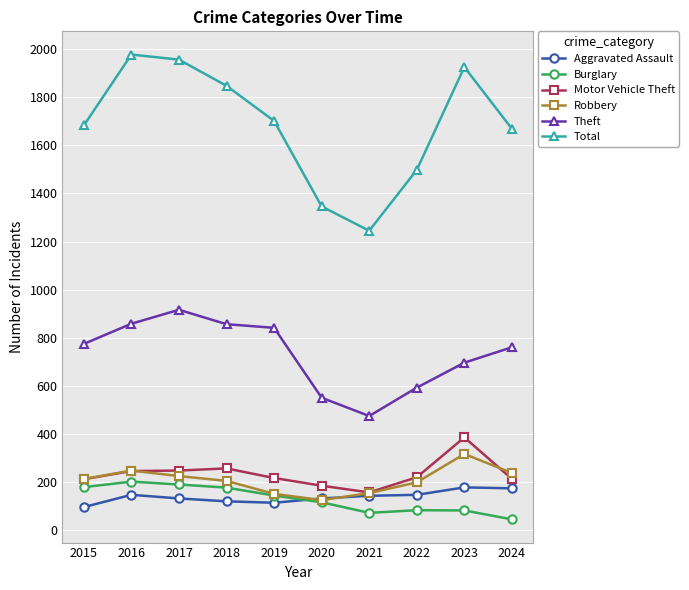

How many distinct data groups are displayed?

6